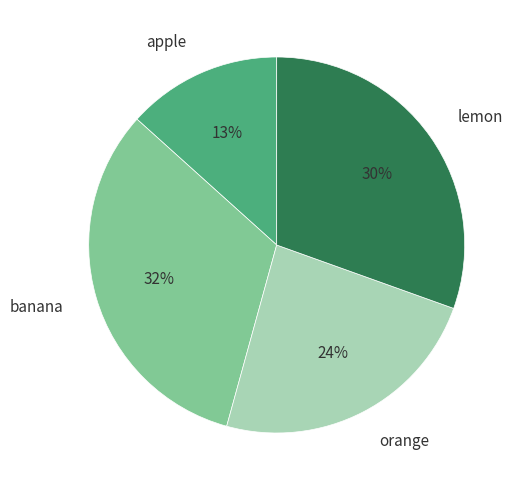

To the nearest percent, what is the combined percentage of orange and apple?

37%